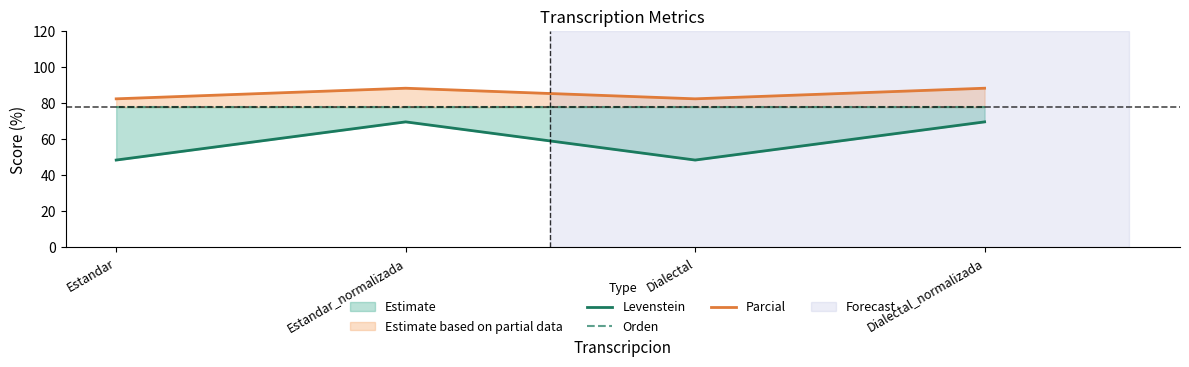

In Parcial, how many points are higher than both neighbors (excluding endpoints)?

1